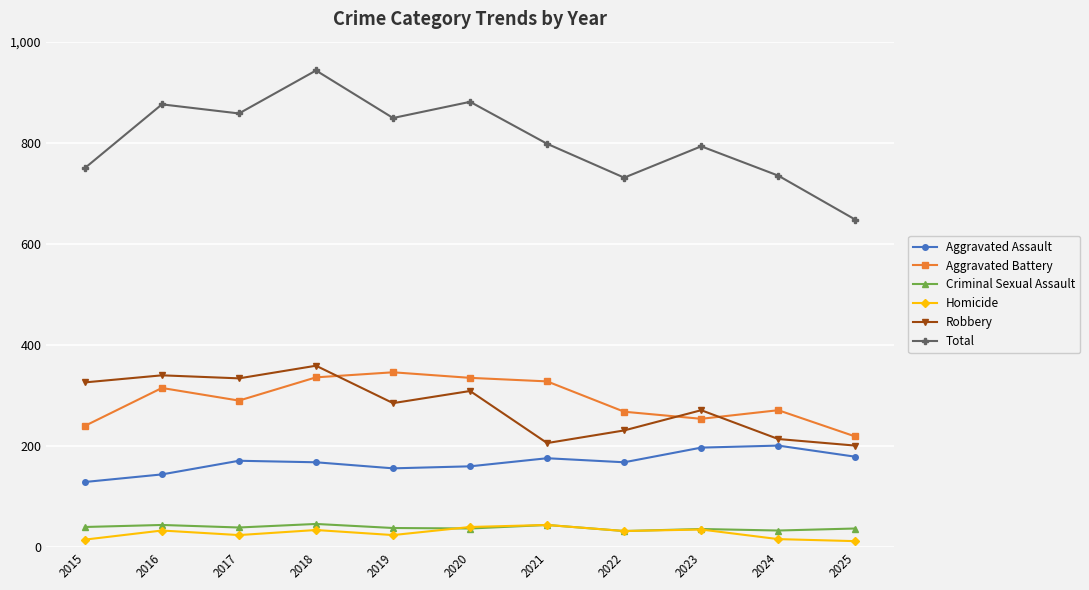

True or false: Total and Robbery intersect in this chart.

False